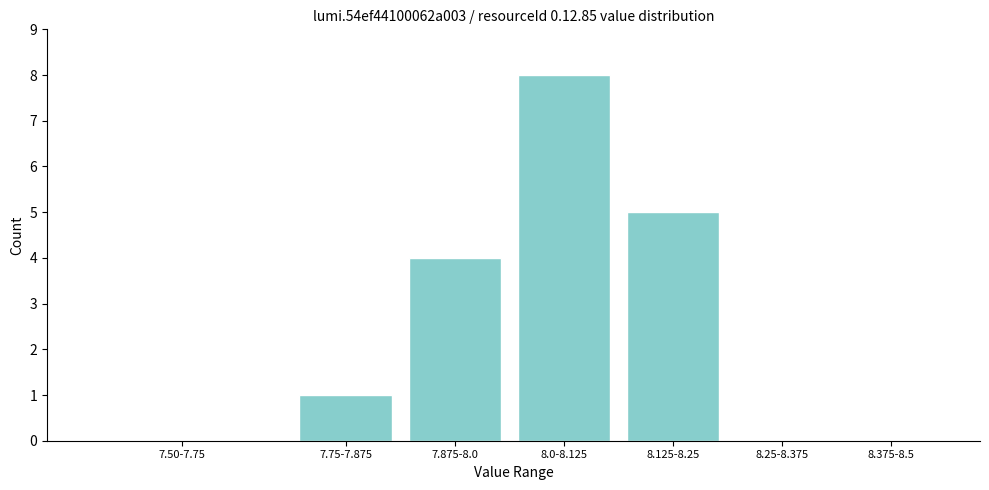

Reading left to right, what are all the values shown in this chart?

7.50-7.75=0	7.75-7.875=1	7.875-8.0=4	8.0-8.125=8	8.125-8.25=5	8.25-8.375=0	8.375-8.5=0